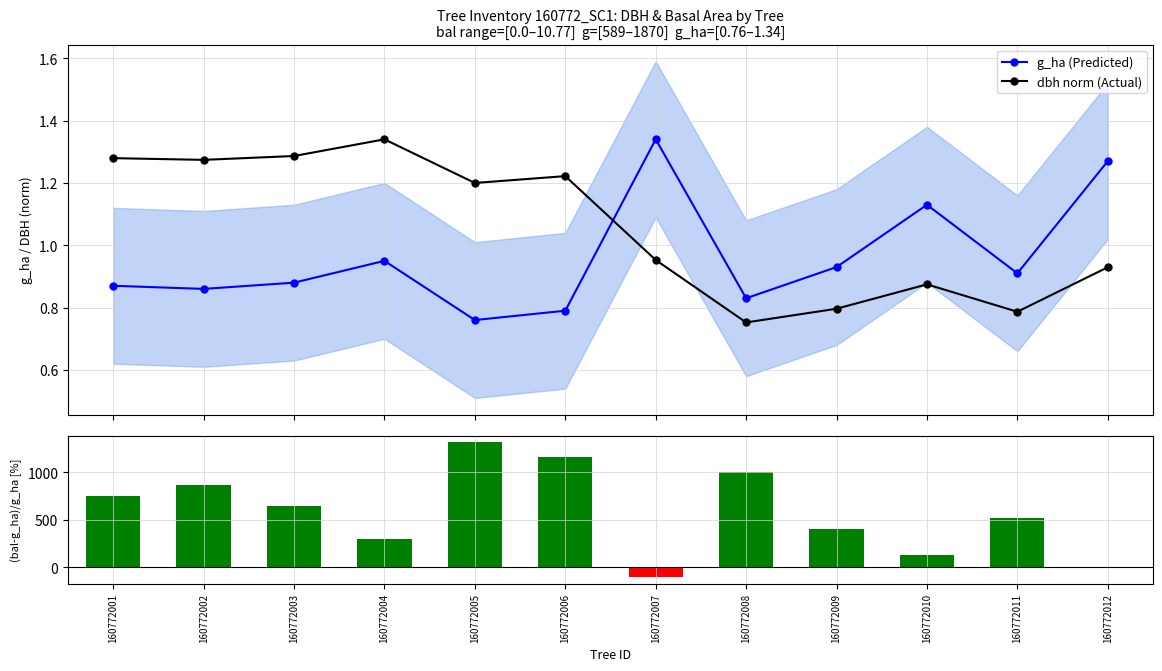

What is the maximum value shown in the chart?

1317.1